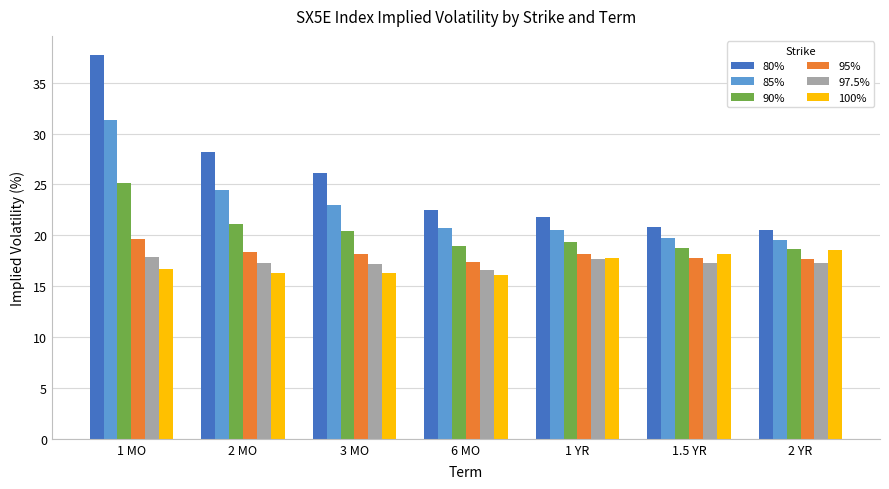

Which series changed the most between 1 MO and 2 YR?

80%